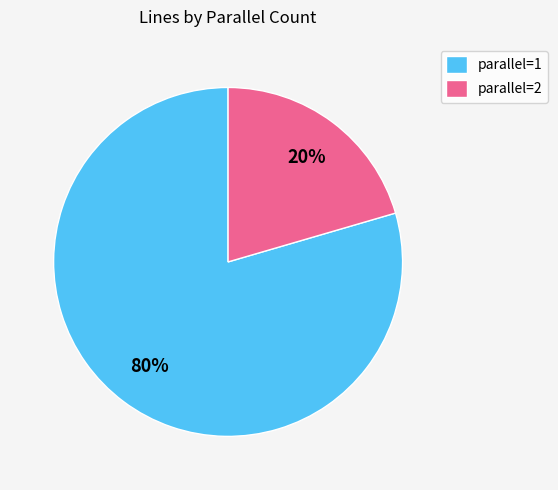

Which category accounts for the majority?

parallel=1